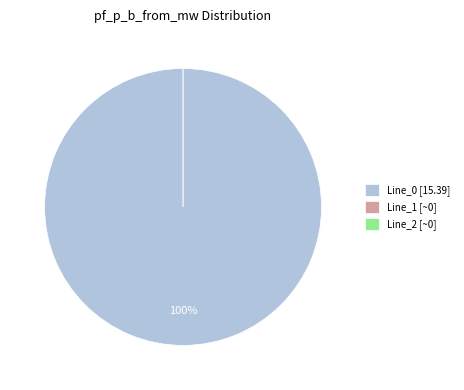

Combined, do Line_1 and Line_2 account for over 50%?

No